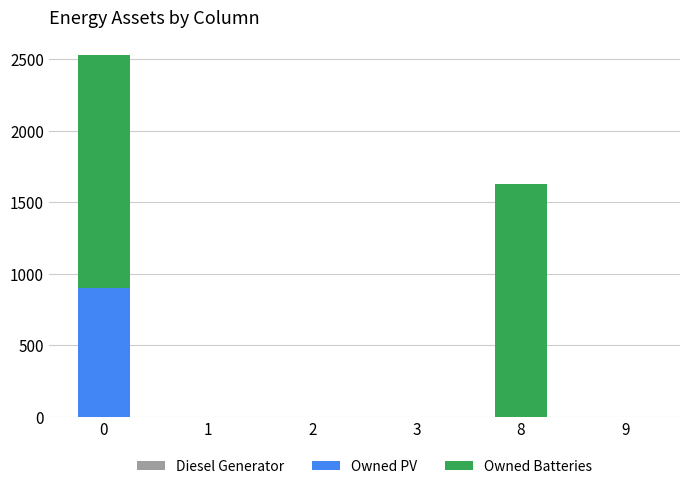

The value of Owned PV at 9 is 0. True or false?

True